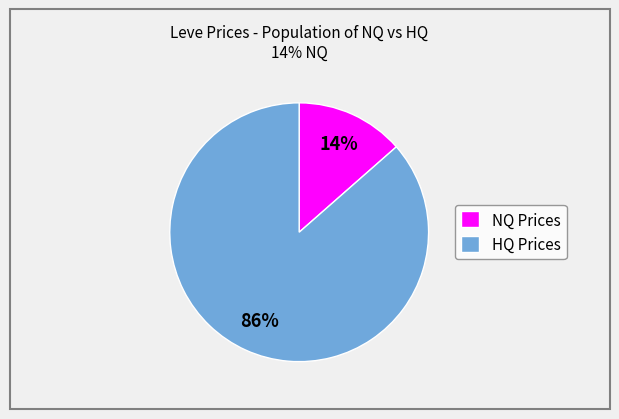

Does any single category account for the majority?

Yes